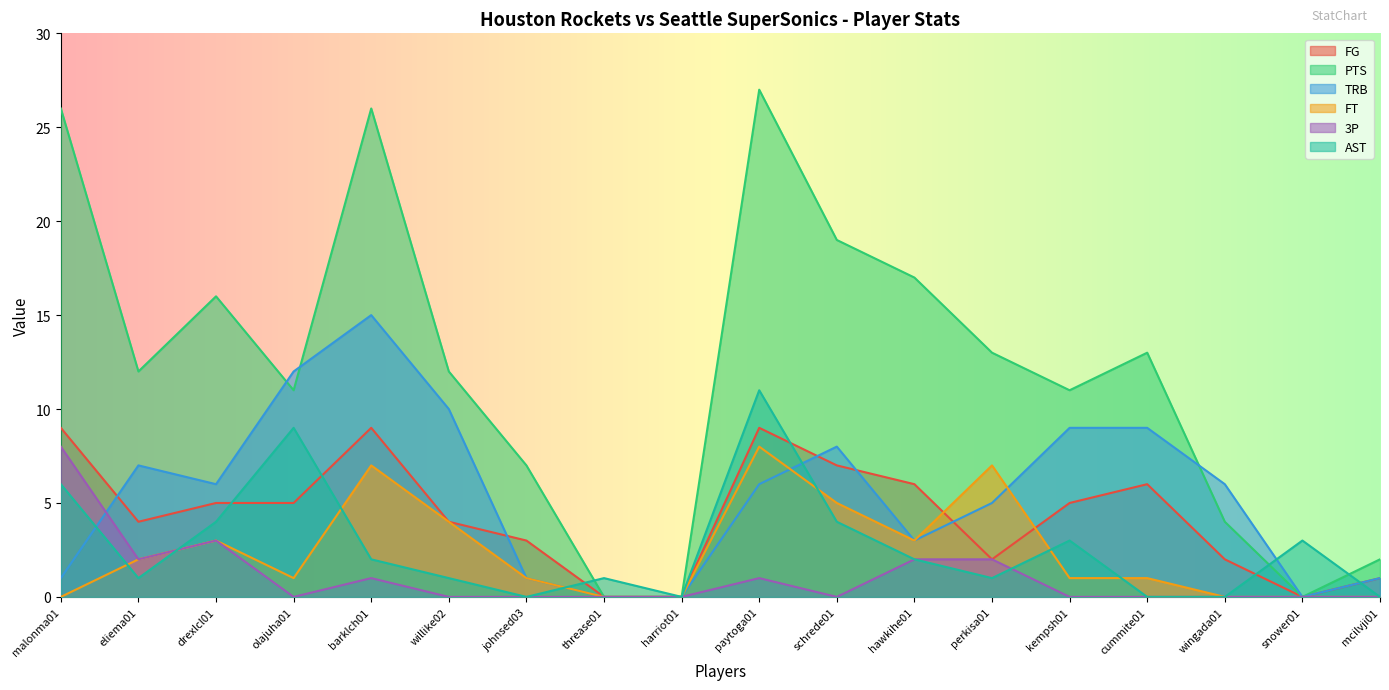

What is the difference between the FT values at snower01 and schrede01?

5